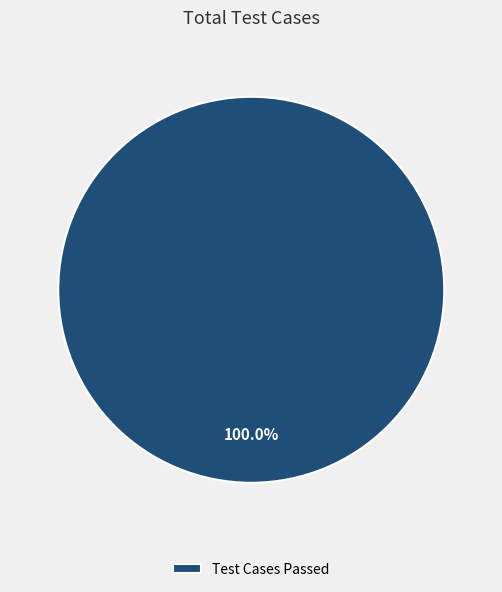

Which slice represents more than half of the pie?

Test Cases Passed